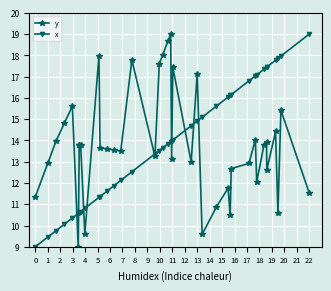

What is the value of the y point at the 27th from the left?

10.9